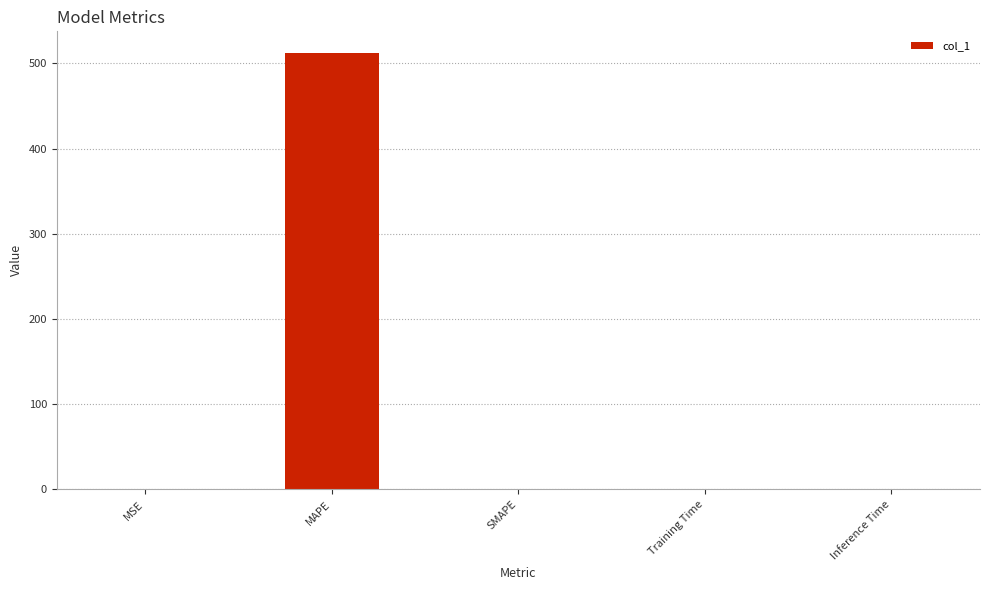

What is the sum of all values?

513.0